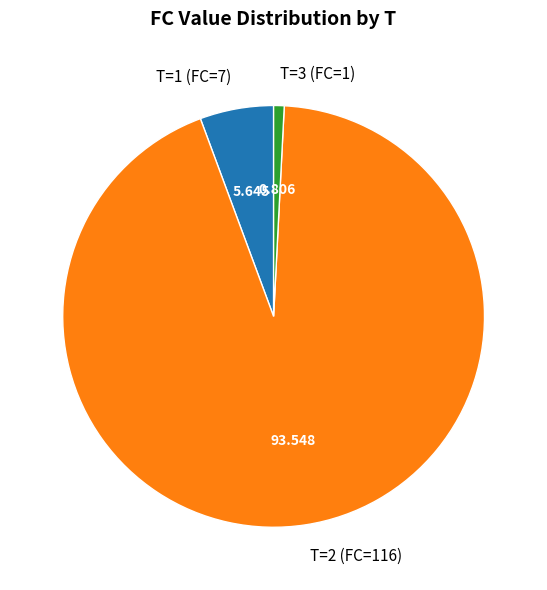

Does any single category account for the majority?

Yes